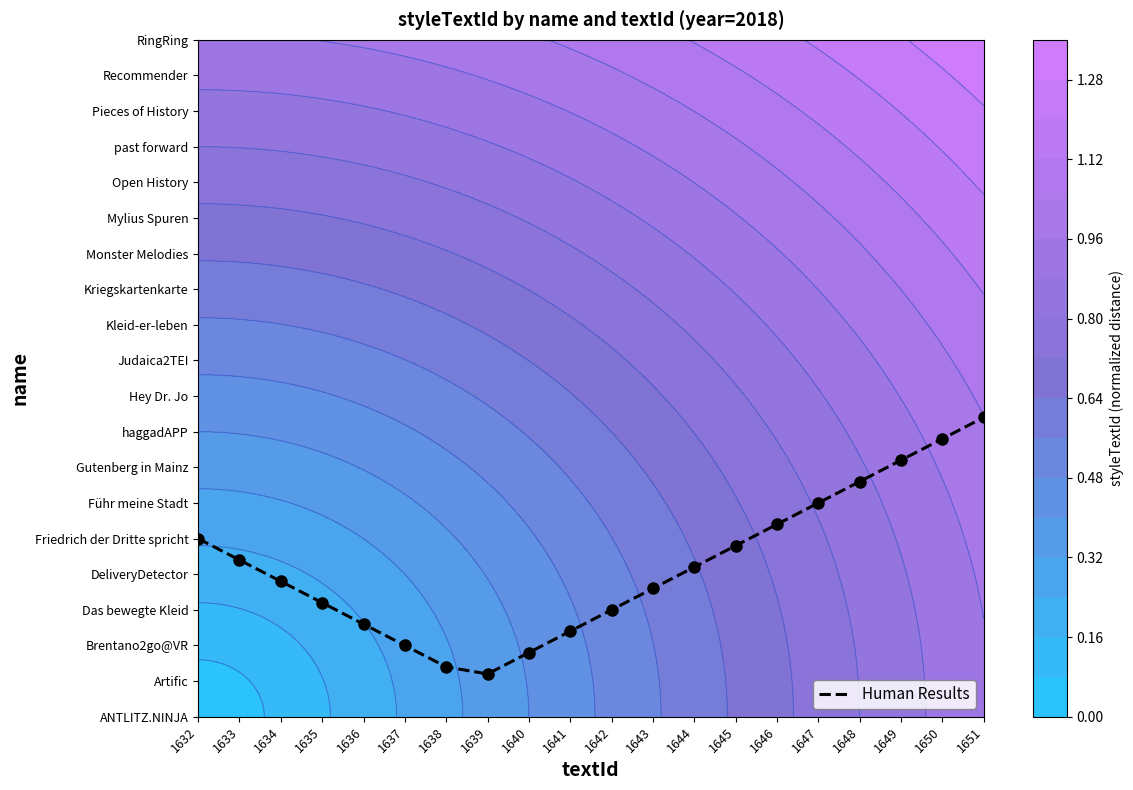

What is the change in value from 1633 to 1640?

-2.6